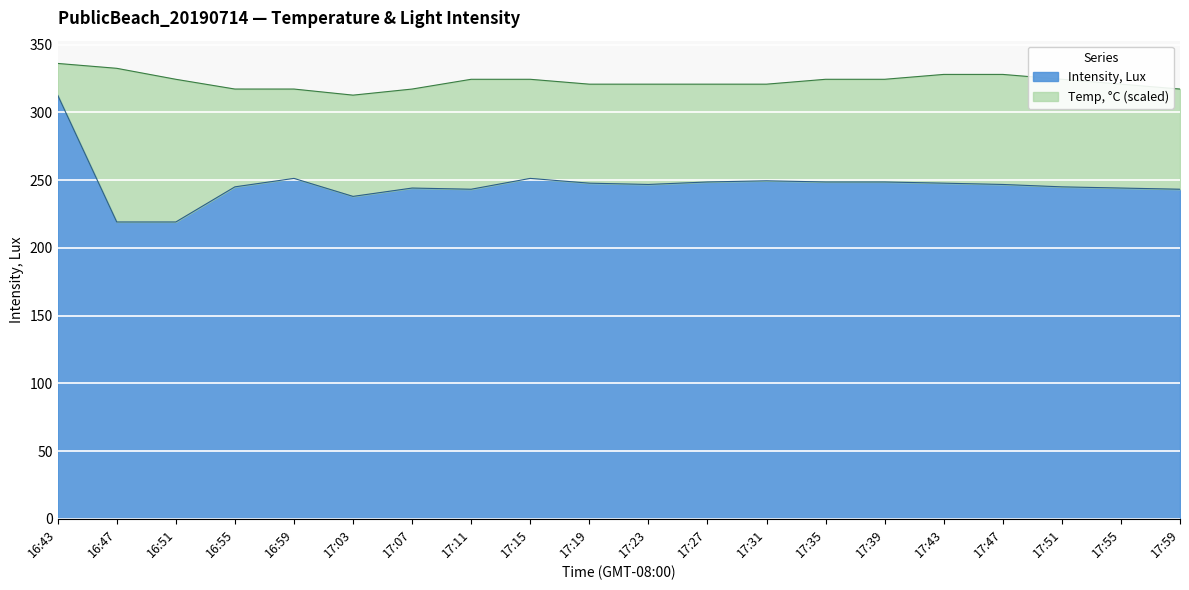

What are all the series names shown in the legend?

Intensity, Lux, Temp, °C (scaled)